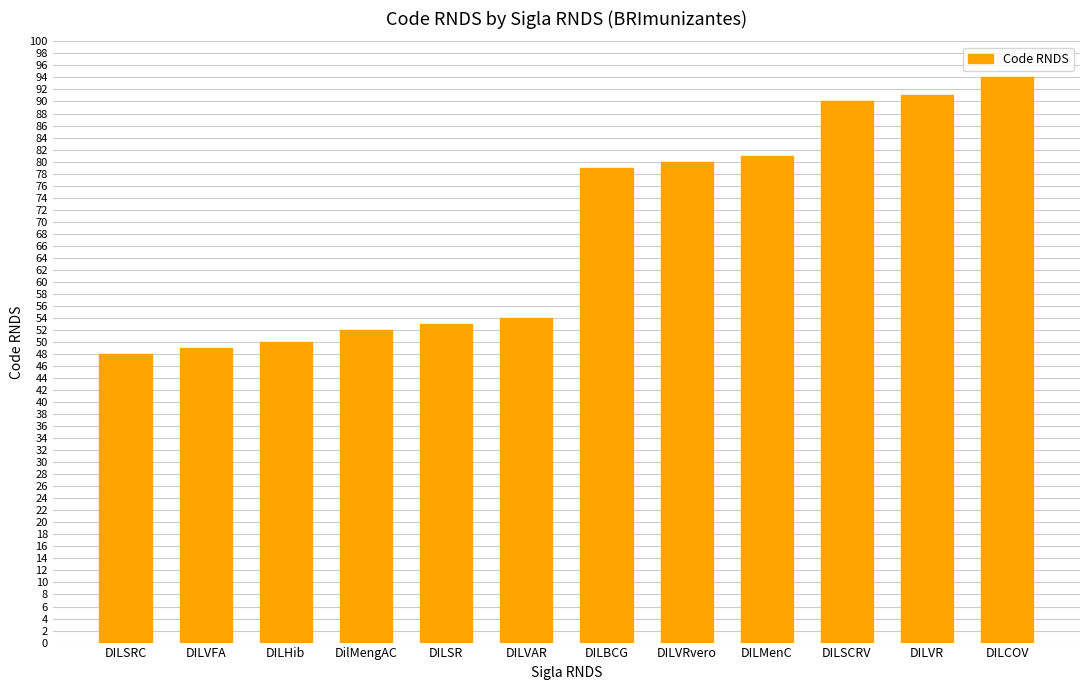

How many series are shown in this chart?

1